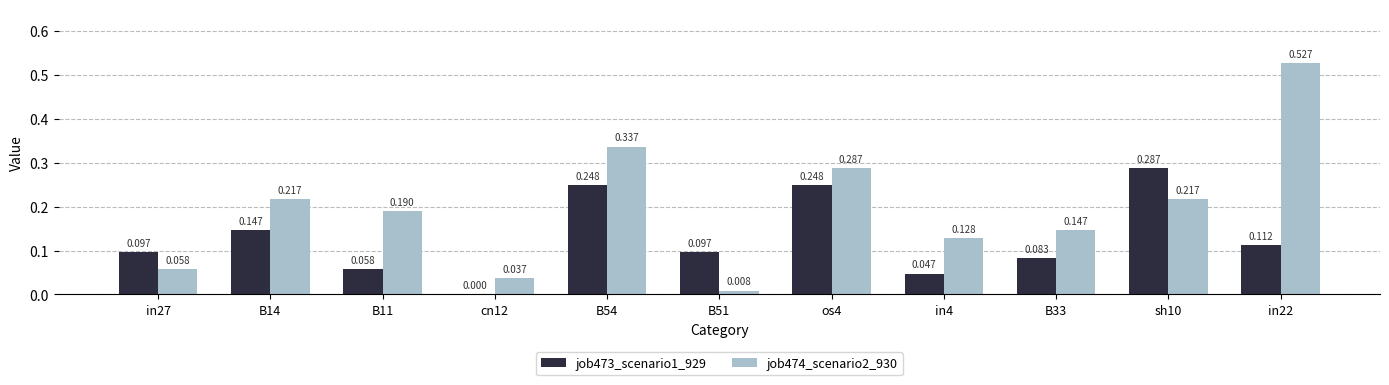

Are the bars grouped side by side (vs. stacked)?

Yes